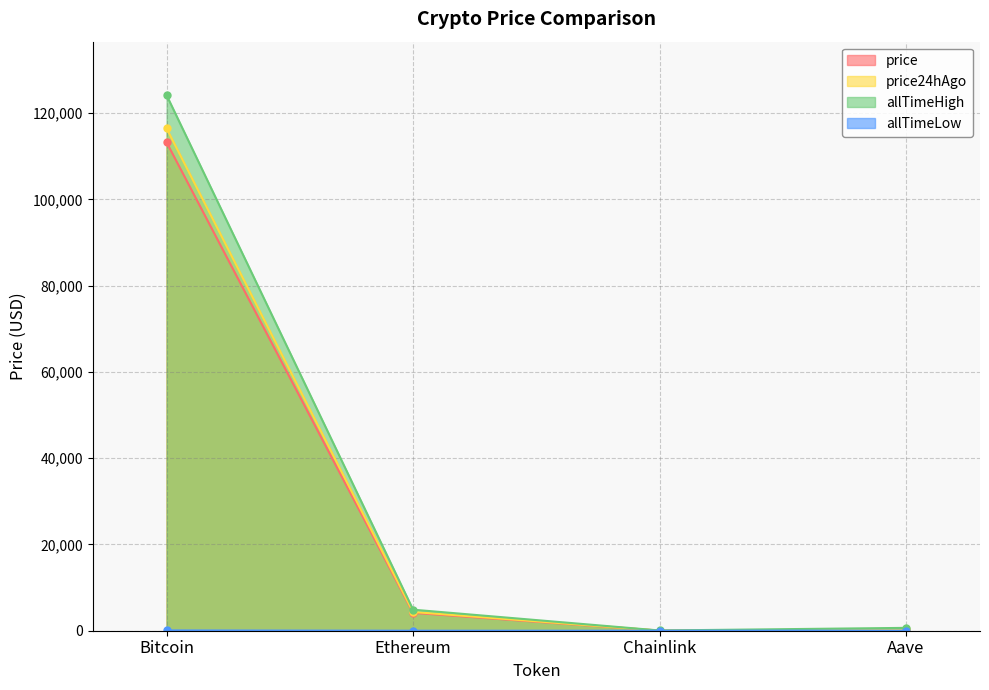

How many lines are shown in the chart?

4